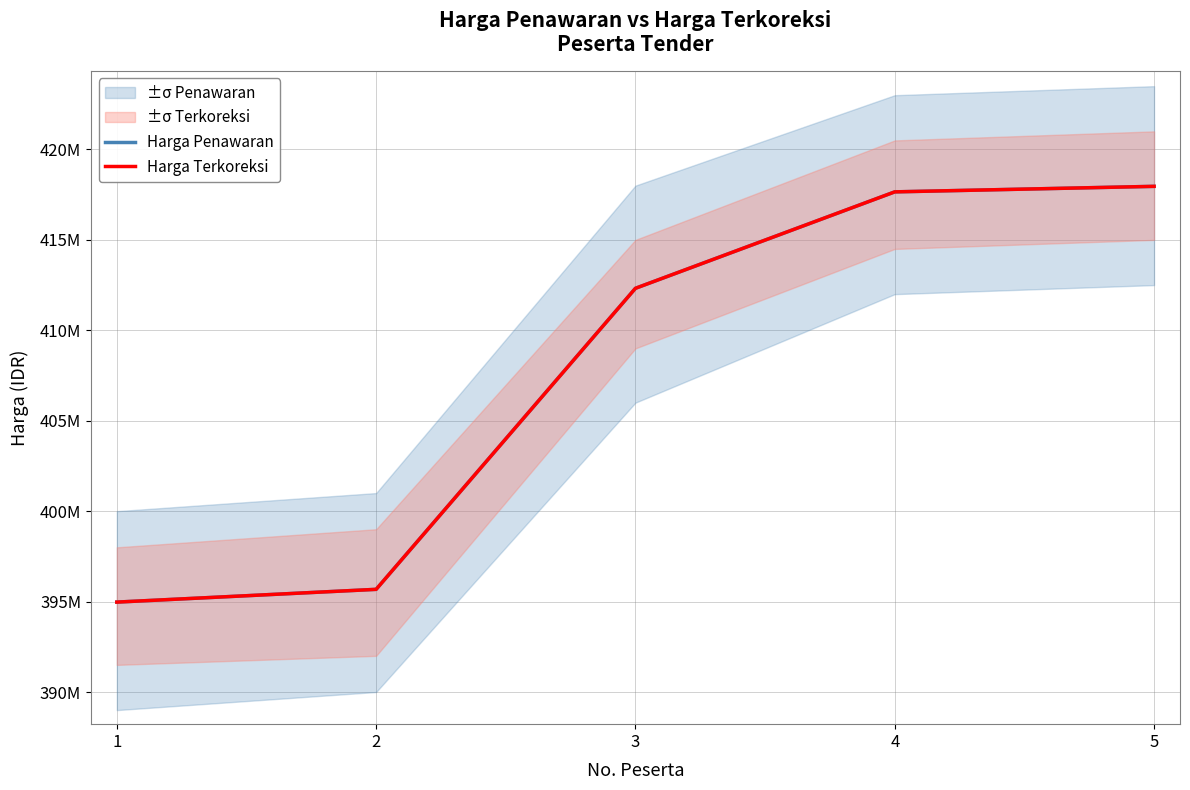

How many distinct data groups are displayed?

2